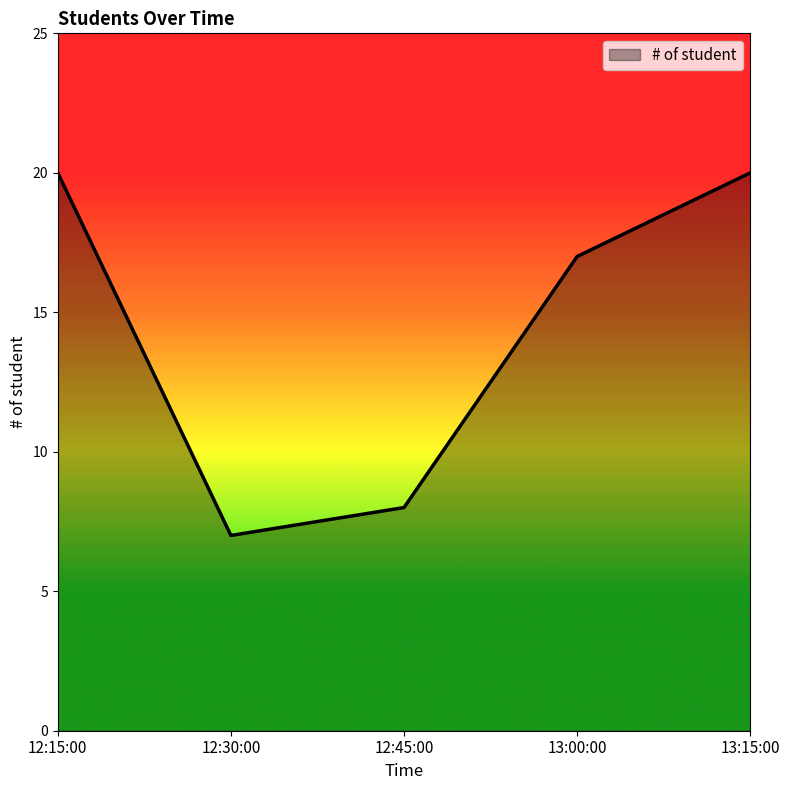

Reading left to right, list all the values displayed in this chart.

20	7	8	17	20